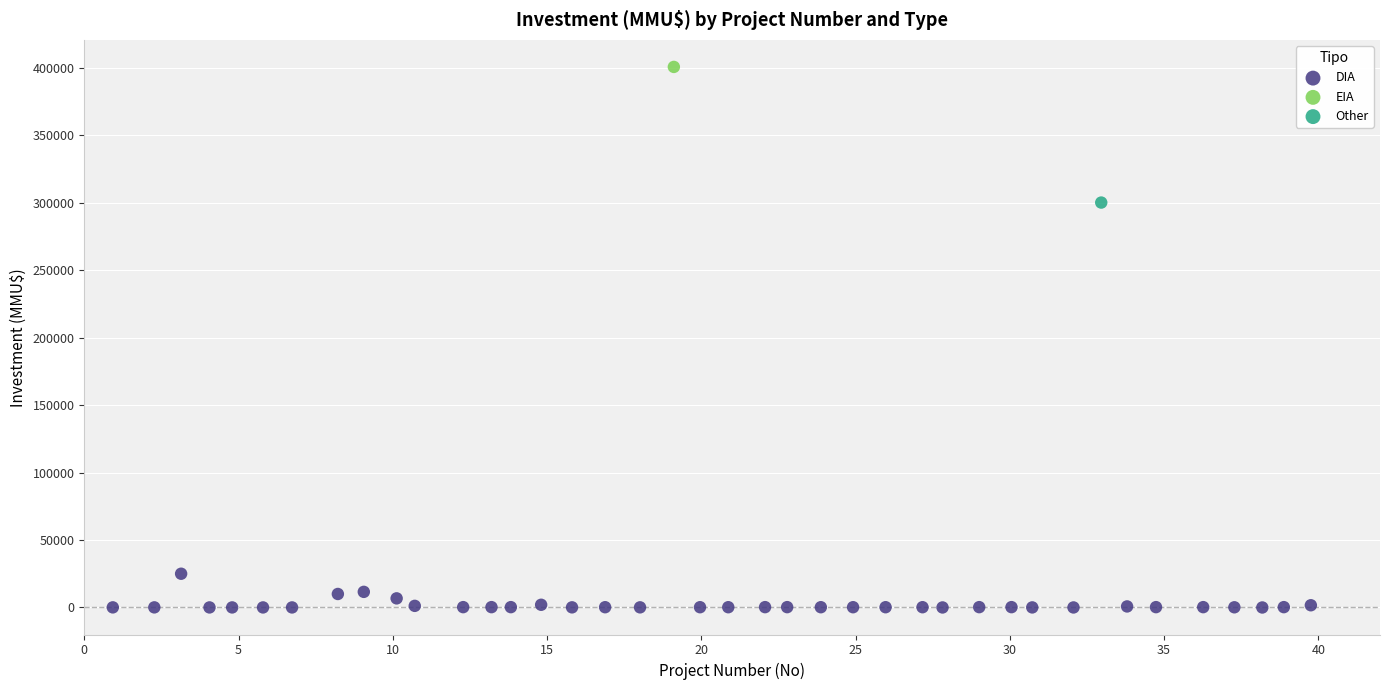

What are all the series names shown in the legend?

DIA, EIA, Other